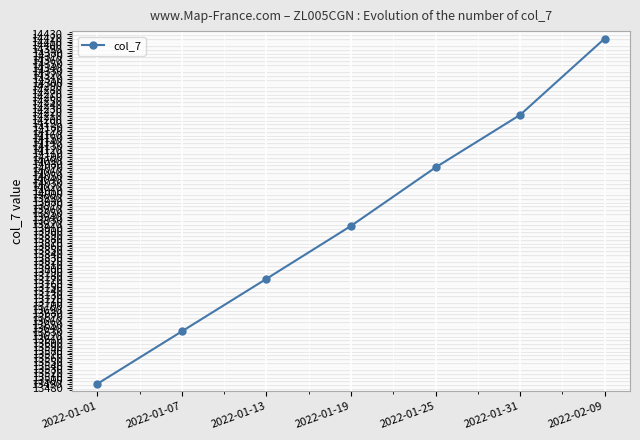

Is it true that the value at 2022-01-07 is 22830?

False